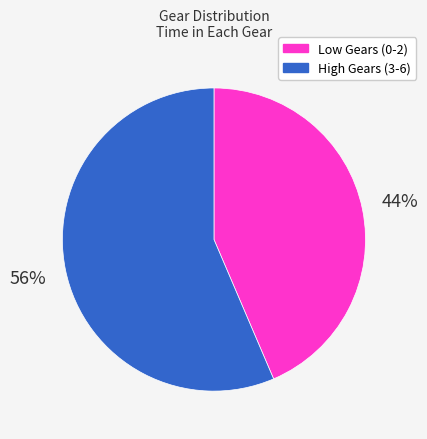

Count the number of slices in the pie.

2